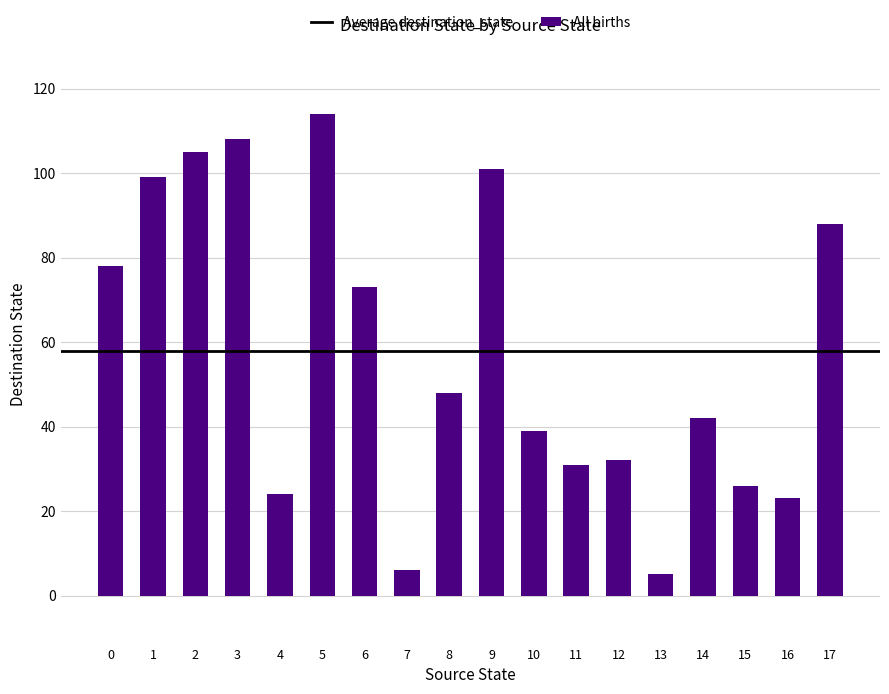

Reading left to right, transcribe all the data shown in this chart.

78	99	105	108	24	114	73	6	48	101	39	31	32	5	42	26	23	88